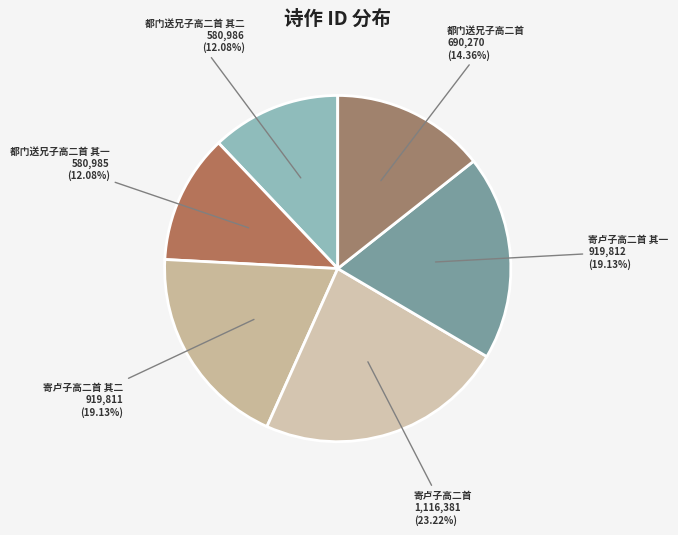

How many slices are in this pie chart?

6